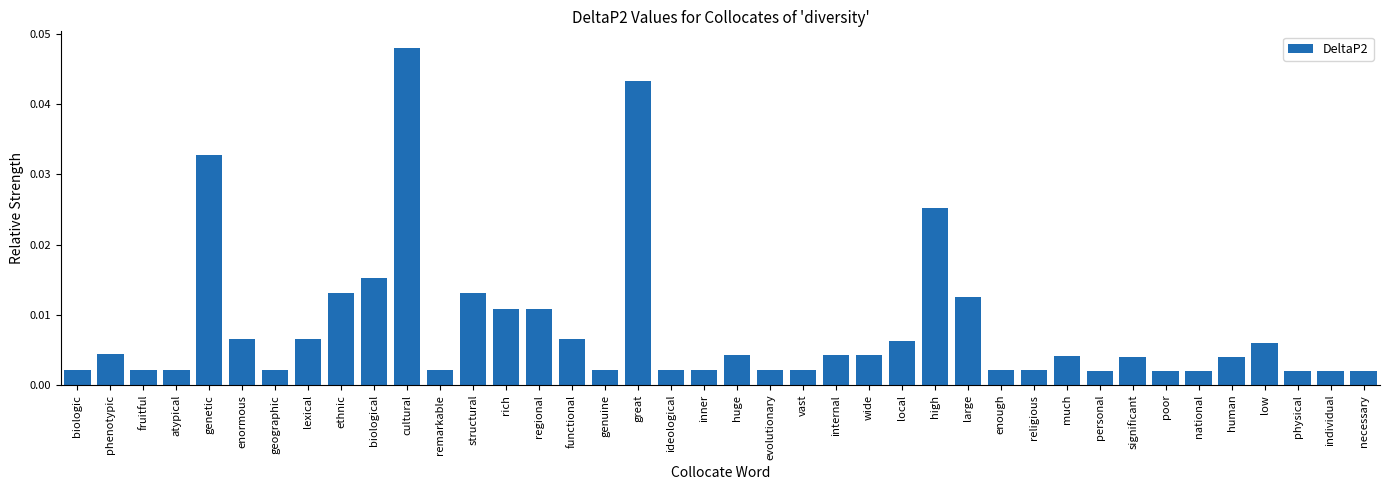

Which category has the highest value across all series?

cultural